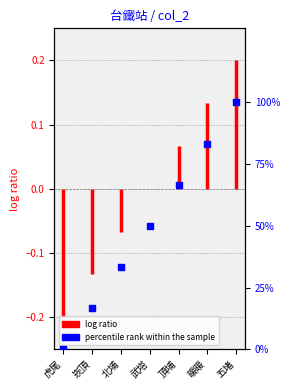

Between 五堵 and 崁頂, which is larger?

五堵